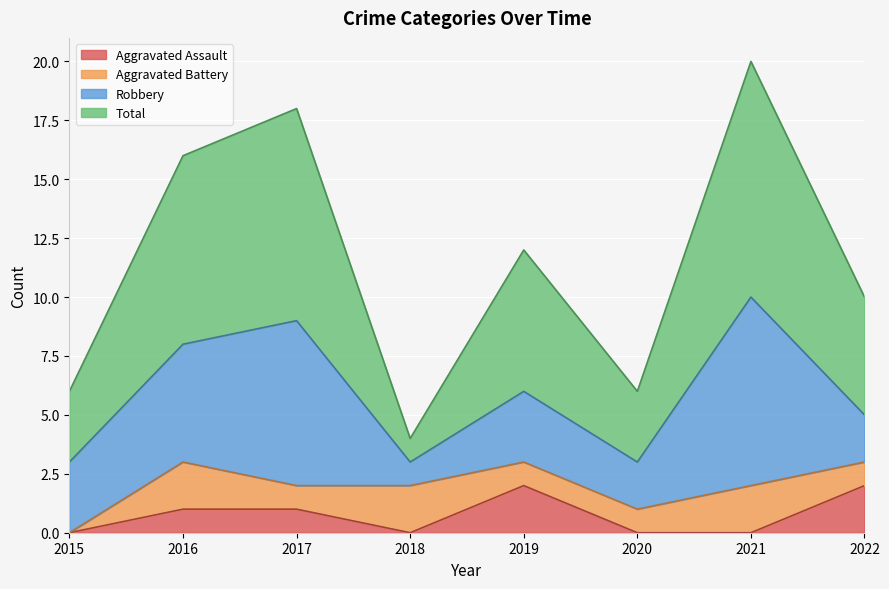

What is the sum of all Total values?

92